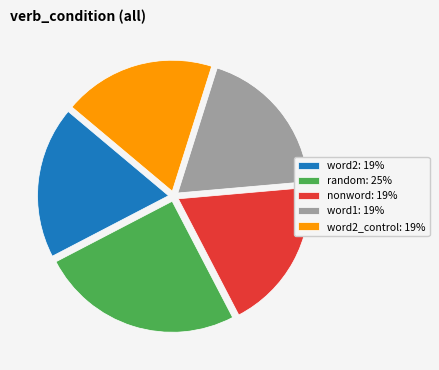

Do word2: 19% and word2_control: 19% together represent more than half of the pie?

No